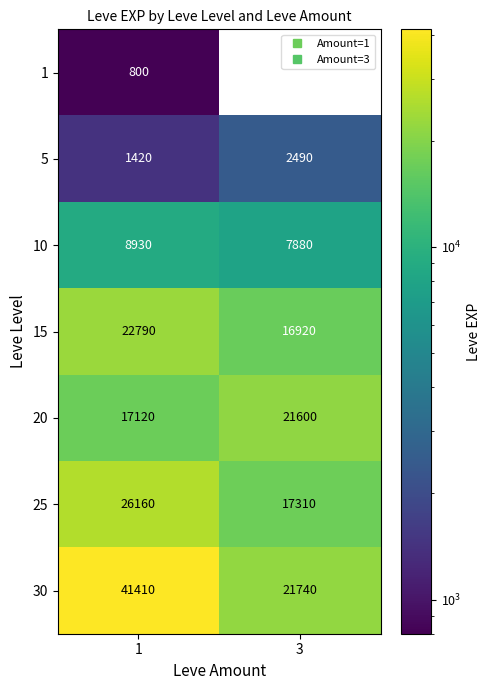

What is the average value of the 30 series?

31575.0